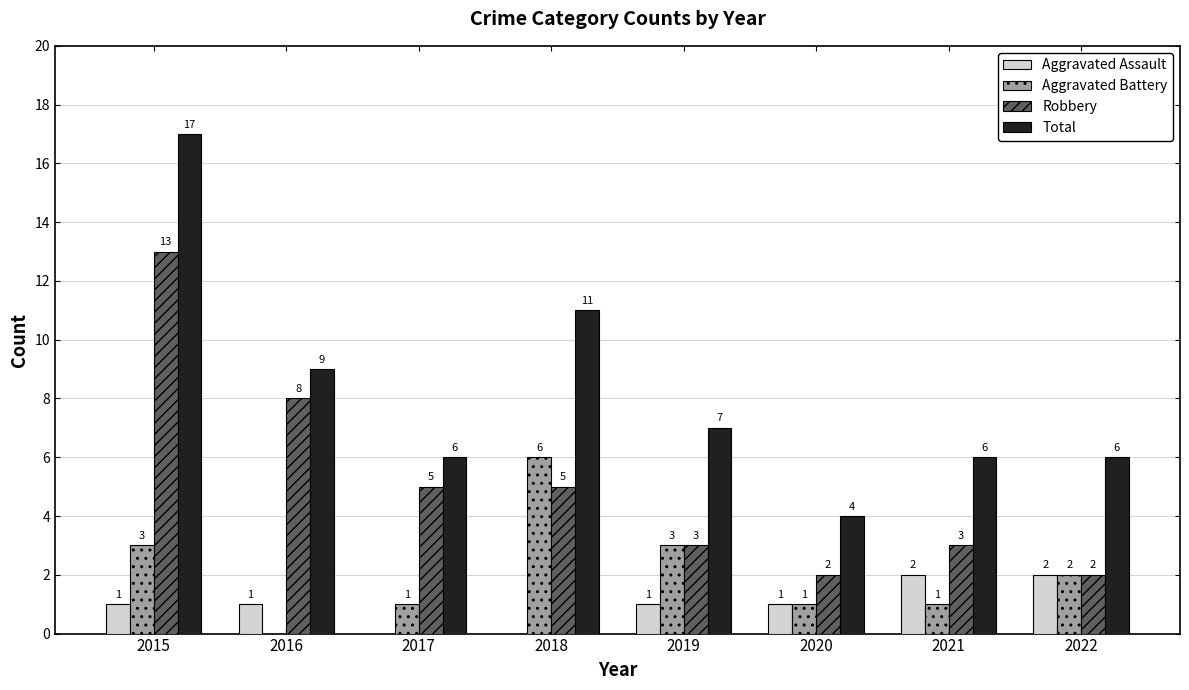

How many distinct data groups are displayed?

4